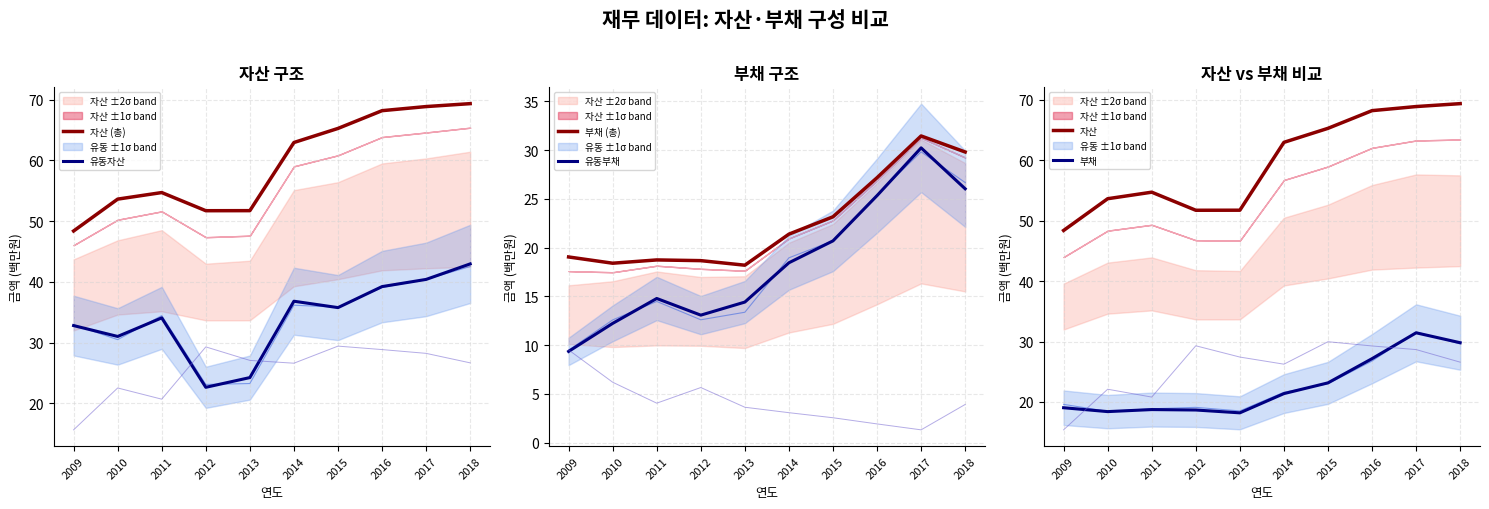

Reading left to right, list all the values displayed in this chart.

자산 (총): 2009=48.4	2010=53.6	2011=54.7	2012=51.7	2013=51.7	2014=63.0	2015=65.3	2016=68.2	2017=68.9	2018=69.4
유동자산: 2009=32.8	2010=31.0	2011=34.1	2012=22.6	2013=24.2	2014=36.8	2015=35.8	2016=39.2	2017=40.4	2018=43.0
부채 (총): 2009=19.0	2010=18.4	2011=18.7	2012=18.7	2013=18.2	2014=21.4	2015=23.2	2016=27.2	2017=31.4	2018=29.8
유동부채: 2009=9.4	2010=12.2	2011=14.8	2012=13.1	2013=14.4	2014=18.4	2015=20.7	2016=25.3	2017=30.2	2018=26.0
자산: 2009=48.4	2010=53.6	2011=54.7	2012=51.7	2013=51.7	2014=63.0	2015=65.3	2016=68.2	2017=68.9	2018=69.4
부채: 2009=19.0	2010=18.4	2011=18.7	2012=18.7	2013=18.2	2014=21.4	2015=23.2	2016=27.2	2017=31.4	2018=29.8